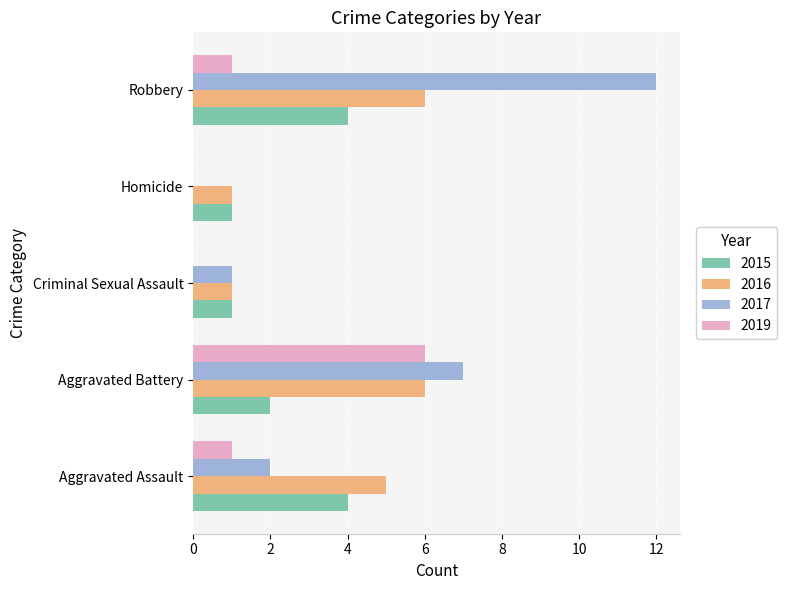

The value of 2019 at Aggravated Battery is 10. True or false?

False